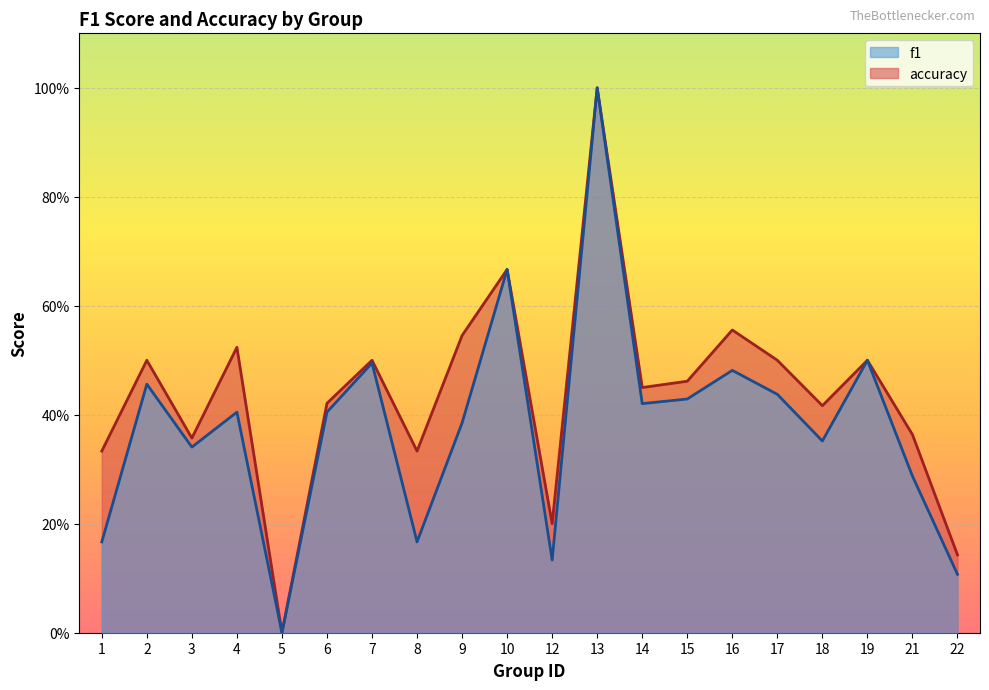

True or false: accuracy has more than 1 interior local peaks.

True